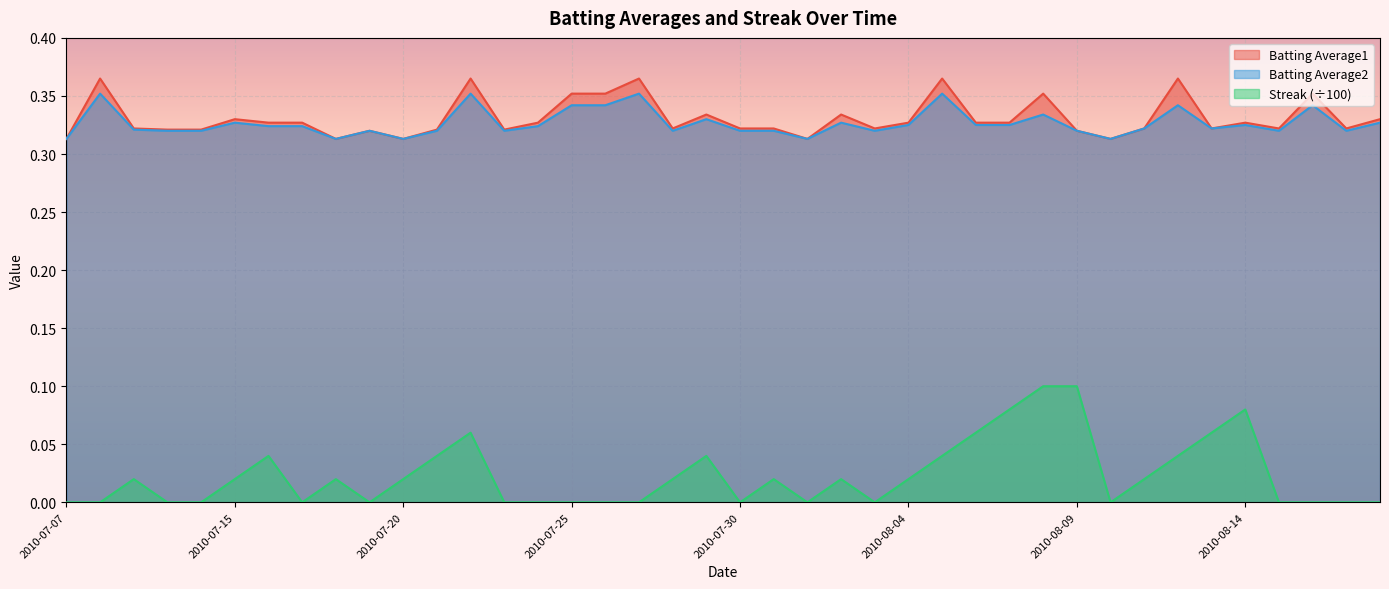

Which series has the largest total across all categories?

Batting Average1